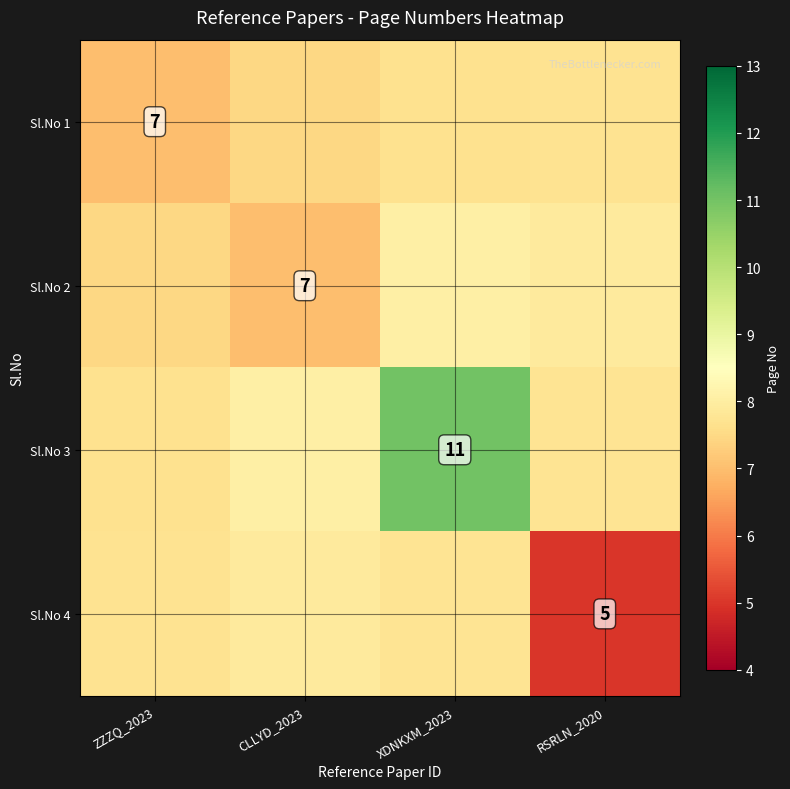

How many distinct data groups are displayed?

4